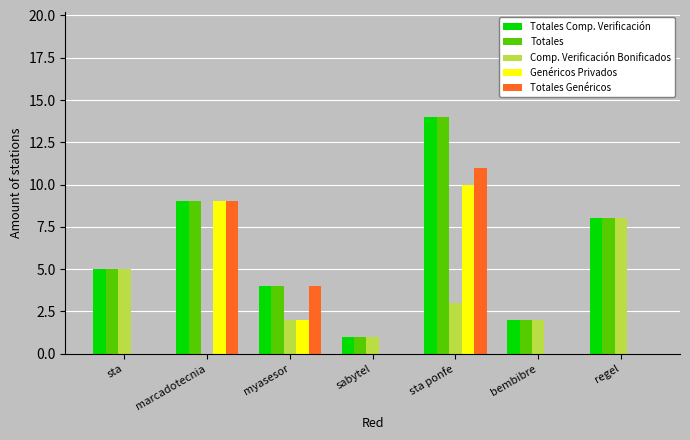

Between myasesor and sabytel, which series saw the biggest shift?

Totales Genéricos